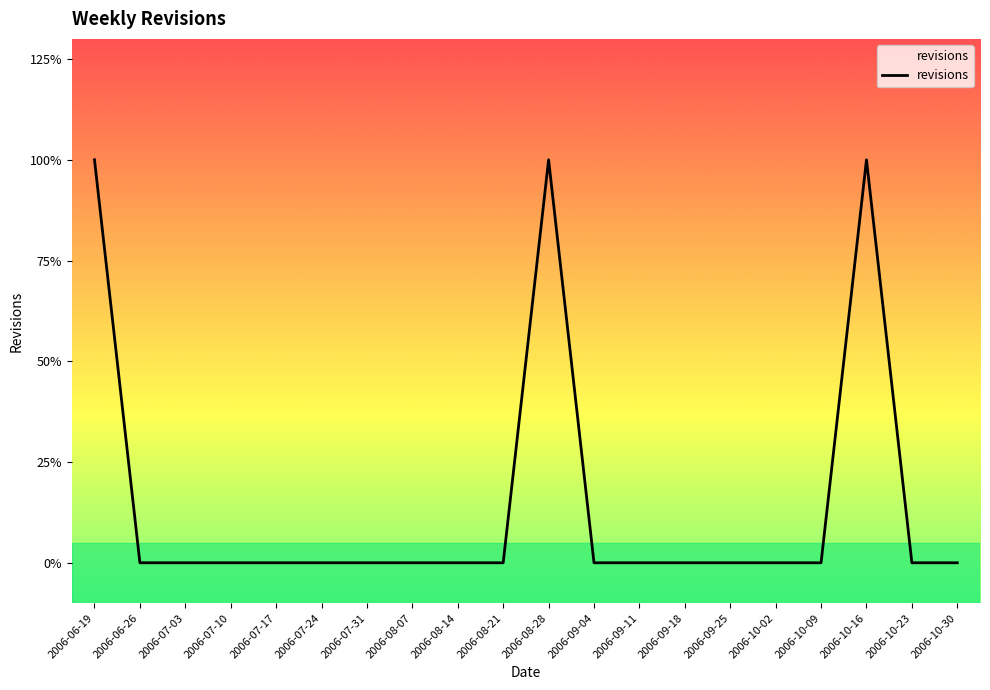

What is the difference between the second highest and minimum values?

1